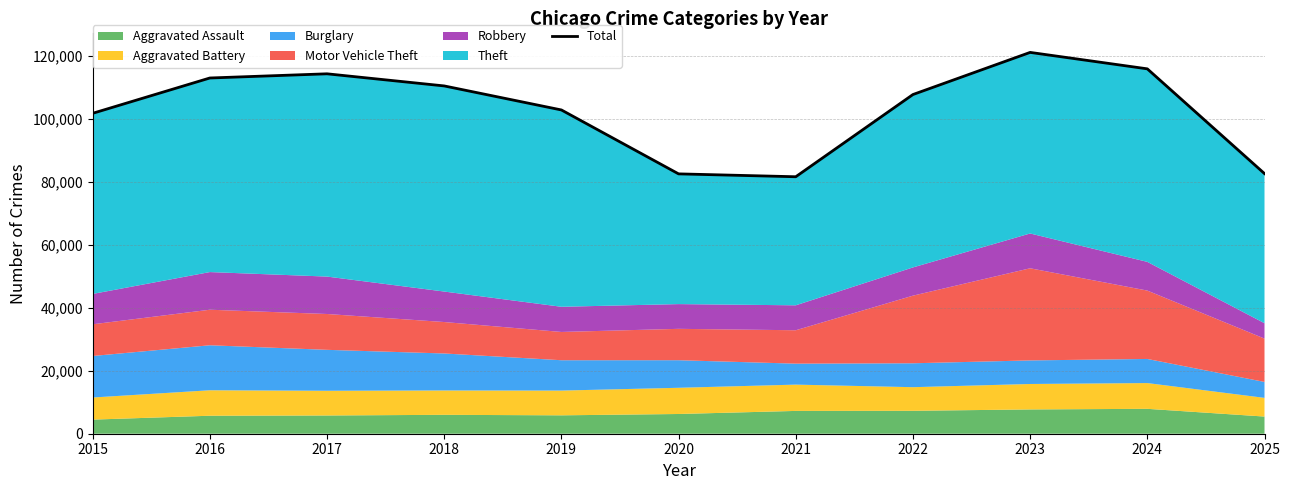

List the labels in order of value, largest first.

2023, 2024, 2017, 2016, 2018, 2022, 2019, 2015, 2025, 2020, 2021